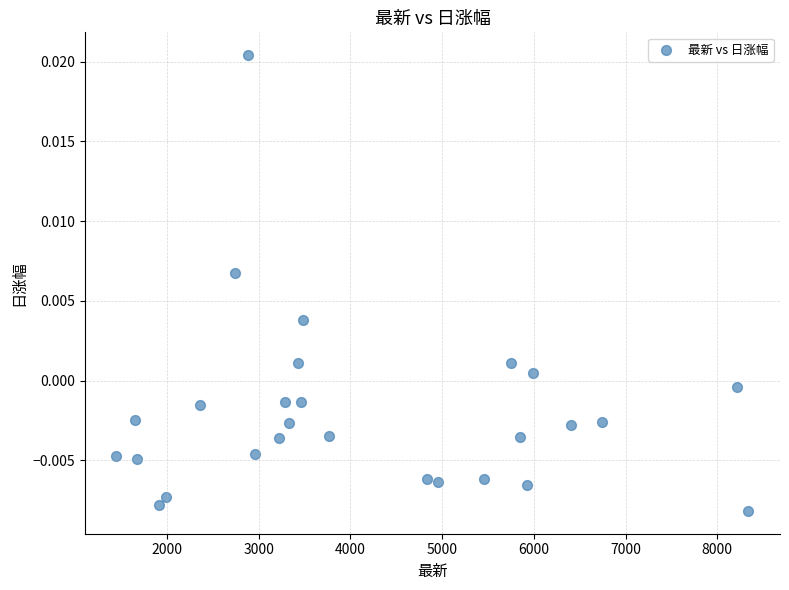

What is the range of X values (max minus min)?

6889.9